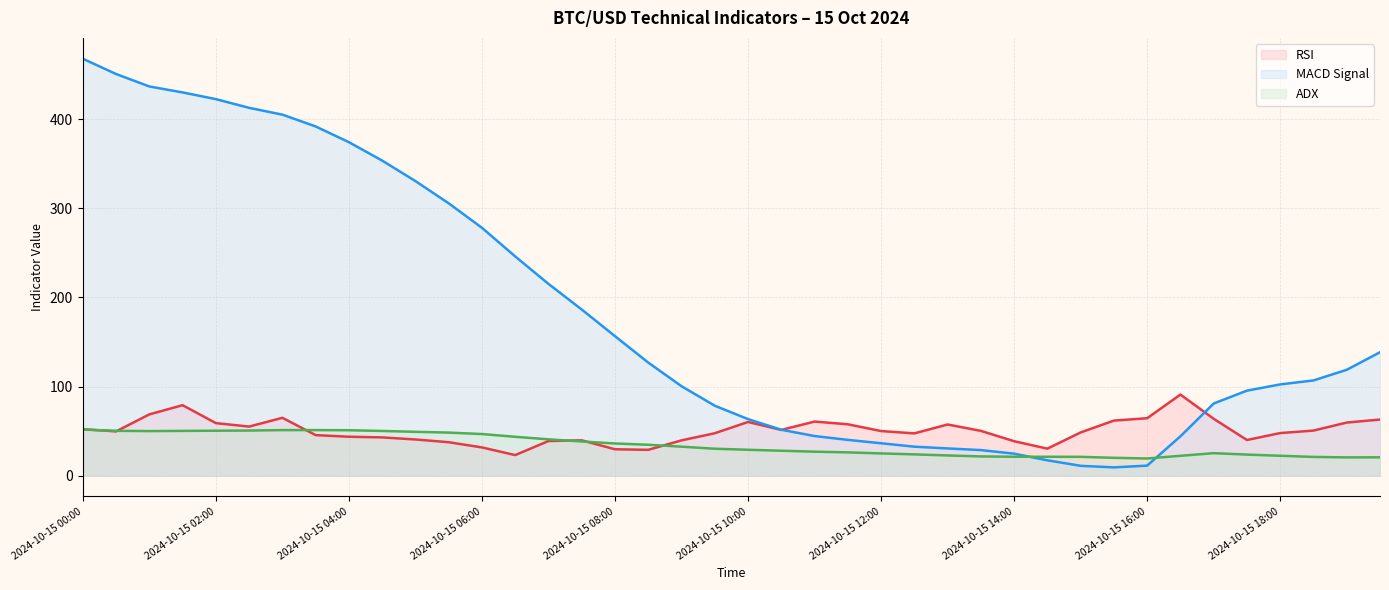

Between which two adjacent categories do ADX and RSI first intersect?

2024-10-15 00:00 and 2024-10-15 00:30